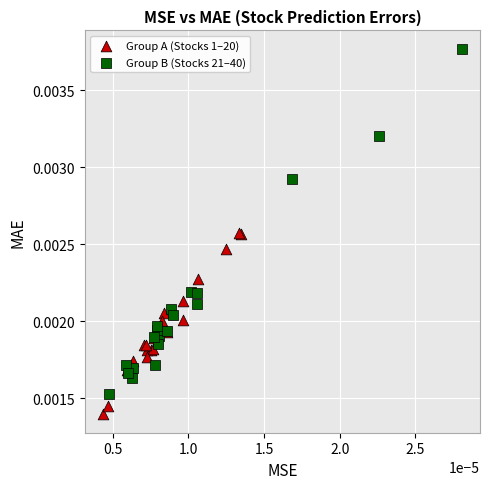

What are all the series names shown in the legend?

Group A (Stocks 1–20), Group B (Stocks 21–40)